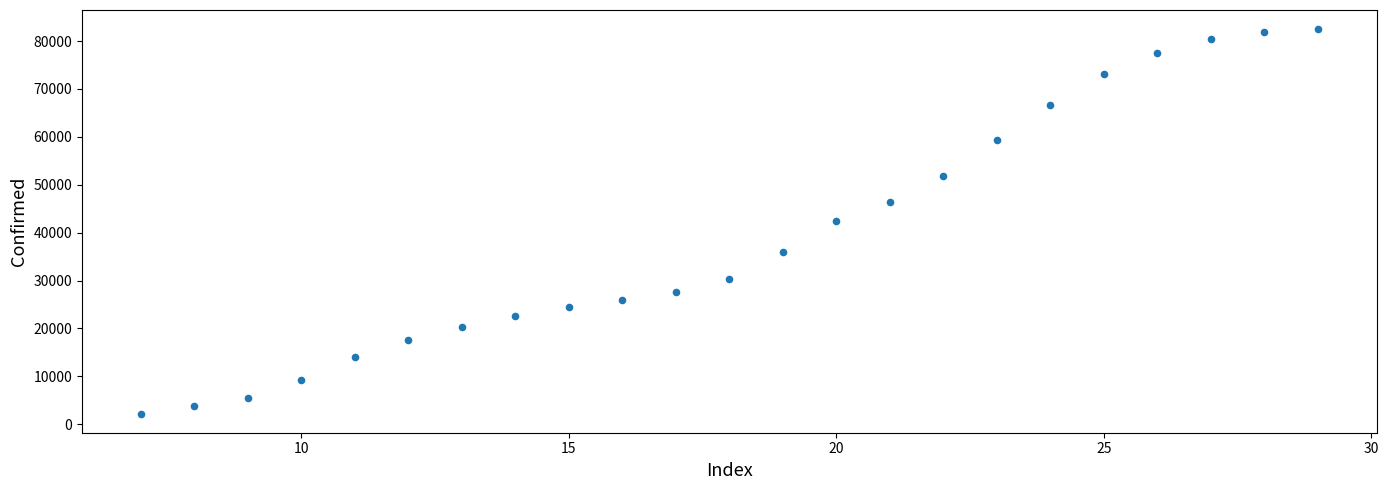

What is the range of X values (max minus min)?

22